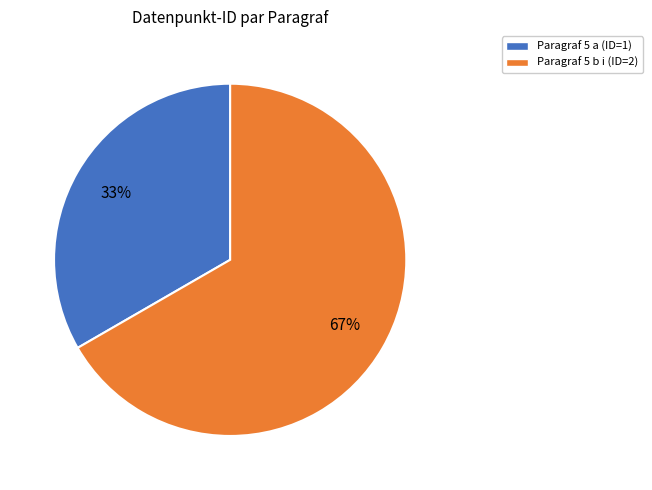

Rank the categories by value from lowest to highest.

Paragraf 5 a (ID=1), Paragraf 5 b i (ID=2)